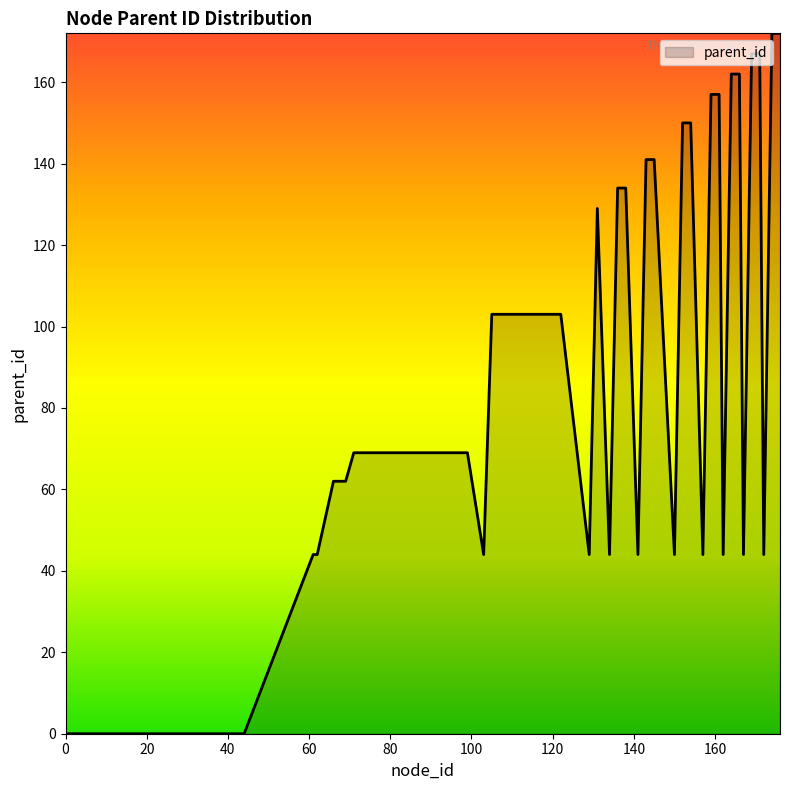

What is the difference between the maximum and minimum values?

172